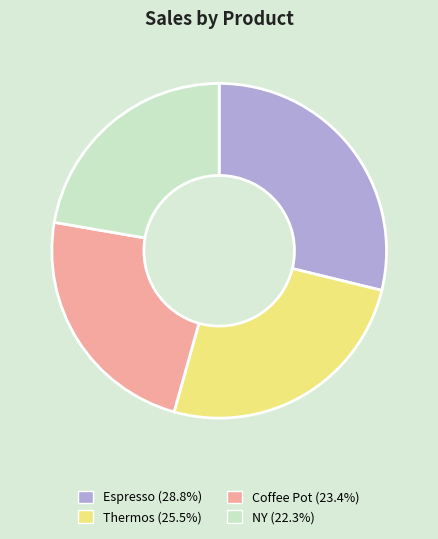

Which has a higher value, NY or Thermos?

Thermos